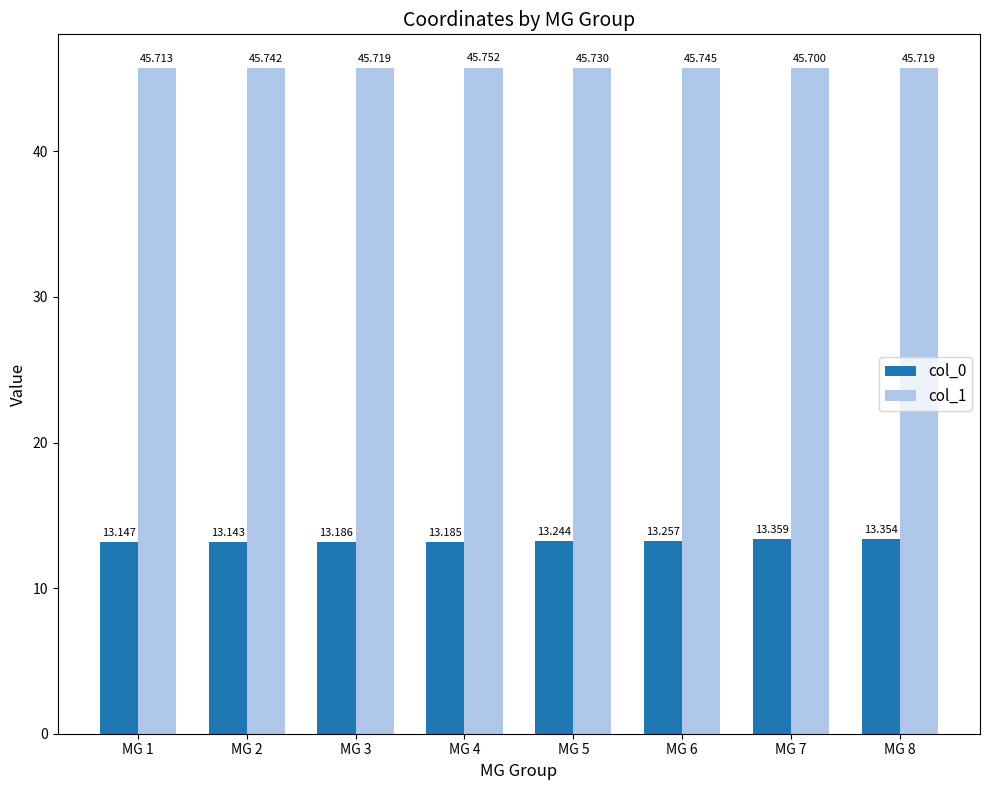

The value of col_0 at MG 2 is 21.3. True or false?

False